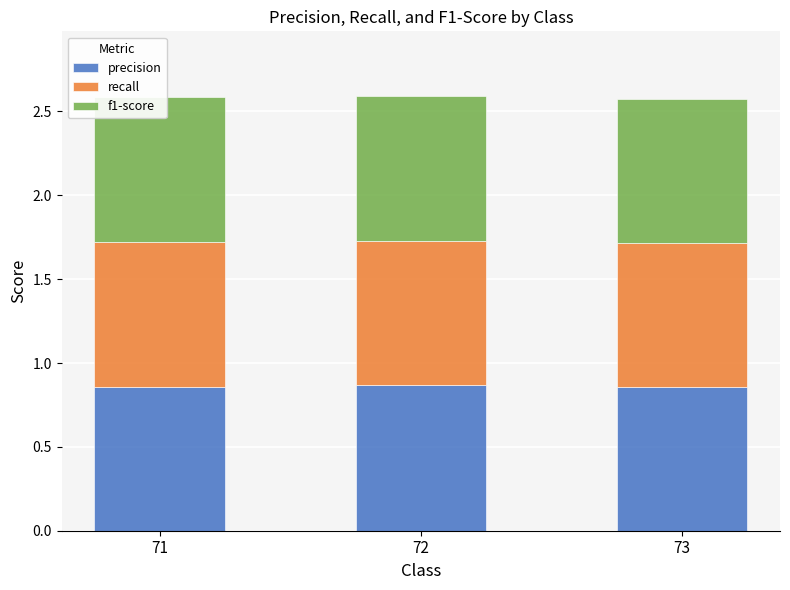

What is the sum of the precision values at 72 and 73?

1.7